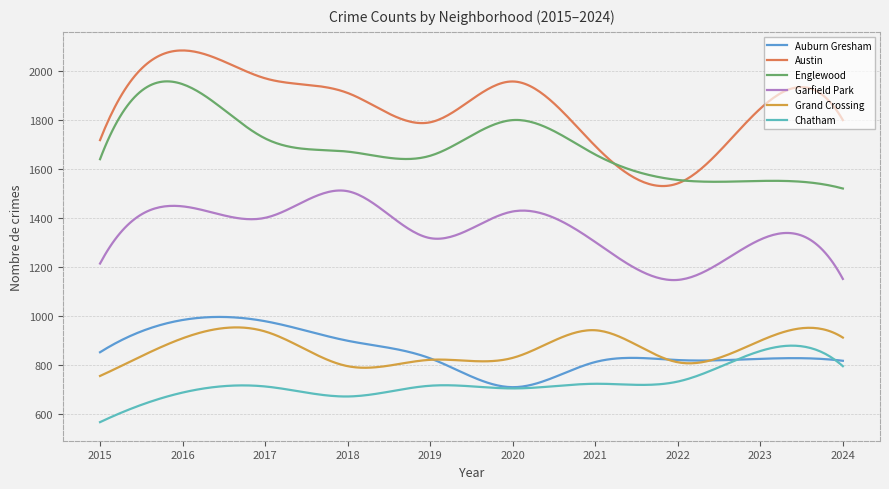

What is the minimum value for Englewood?

1521.0